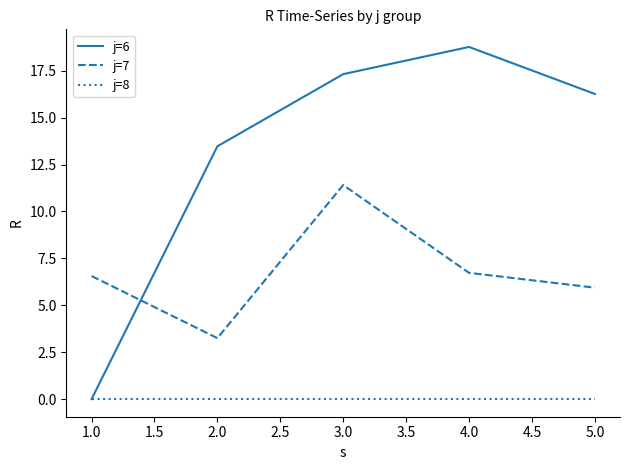

What is the difference between the maximum and minimum values in the j=7 series?

8.2